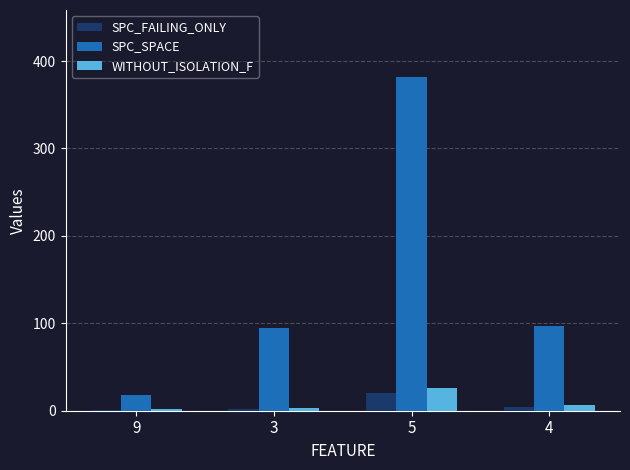

Is the value of SPC_SPACE at 4 greater than the value of WITHOUT_ISOLATION_F at 9?

Yes